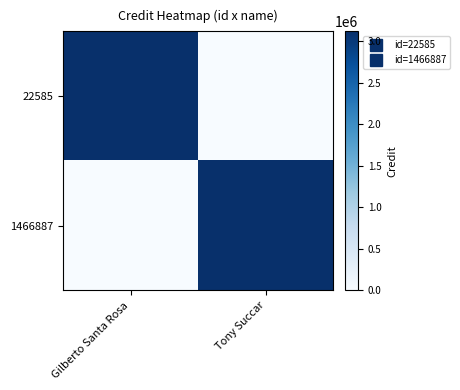

Reading right to left, transcribe all the data shown in this chart.

22585: Tony Succar=0	Gilberto Santa Rosa=3118345
1466887: Tony Succar=3118345	Gilberto Santa Rosa=0